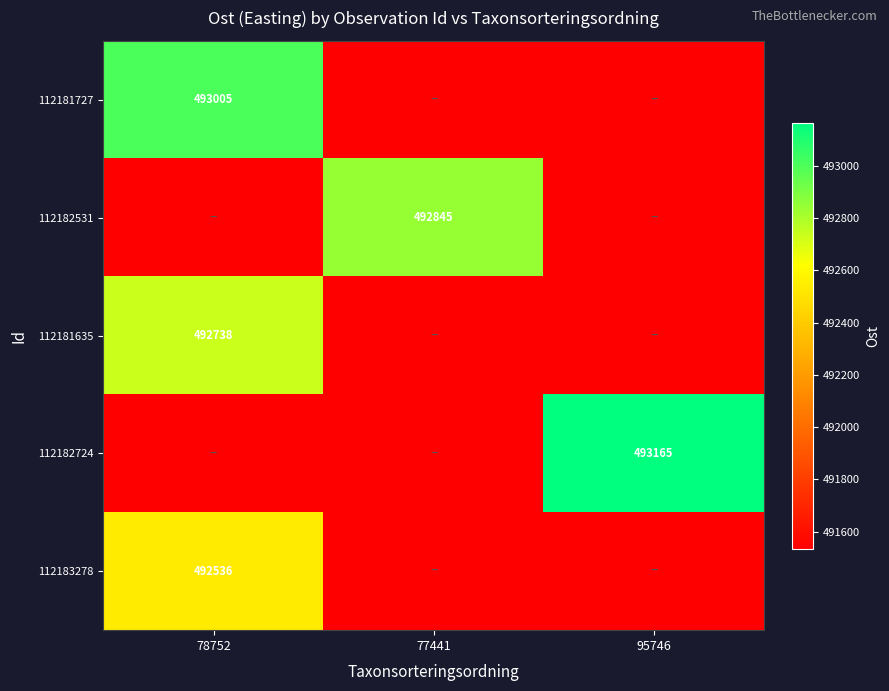

Is the value of 112181635 at 77441 greater than the value of 112182724 at 77441?

No